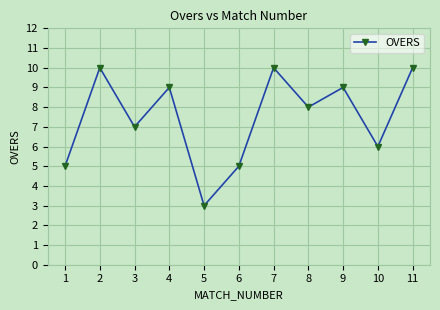

Is it true that the value at 7 is 10?

True